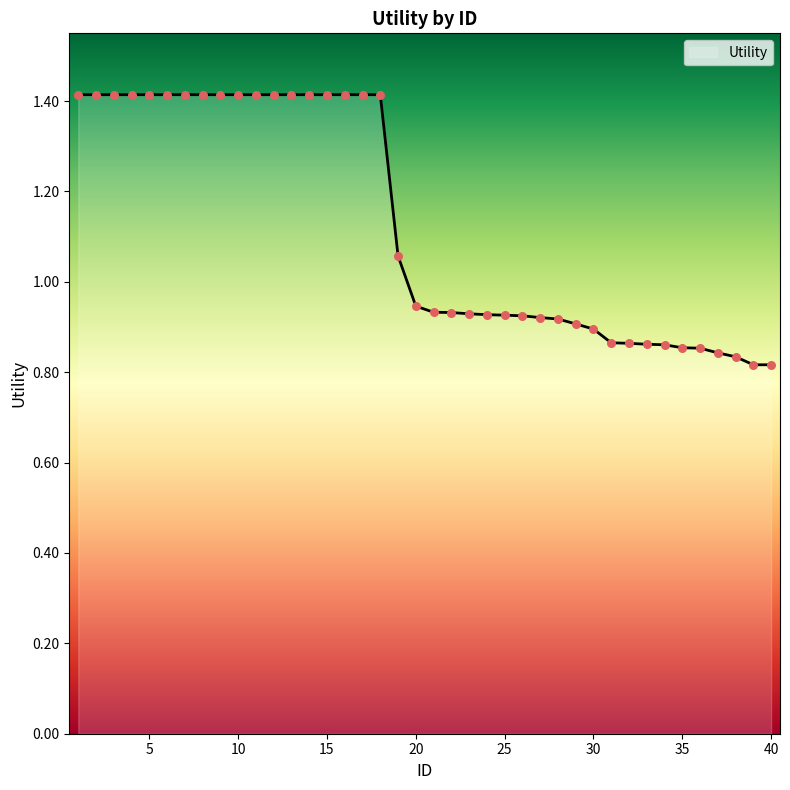

What is the difference between the maximum and minimum values?

0.6